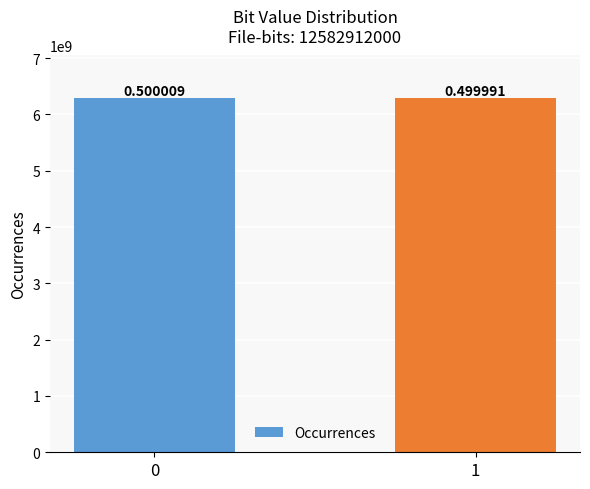

Count the values in the range 6291345050 to 6291566950.

2